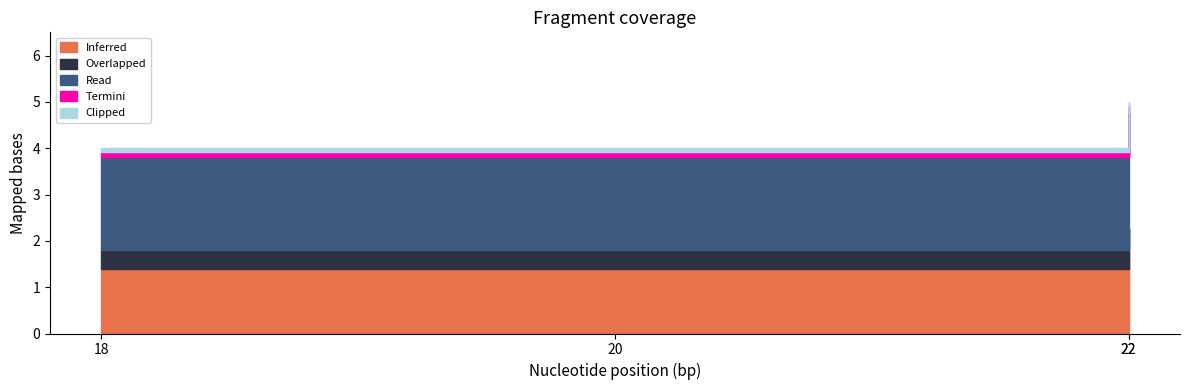

Read the value at 18.

4